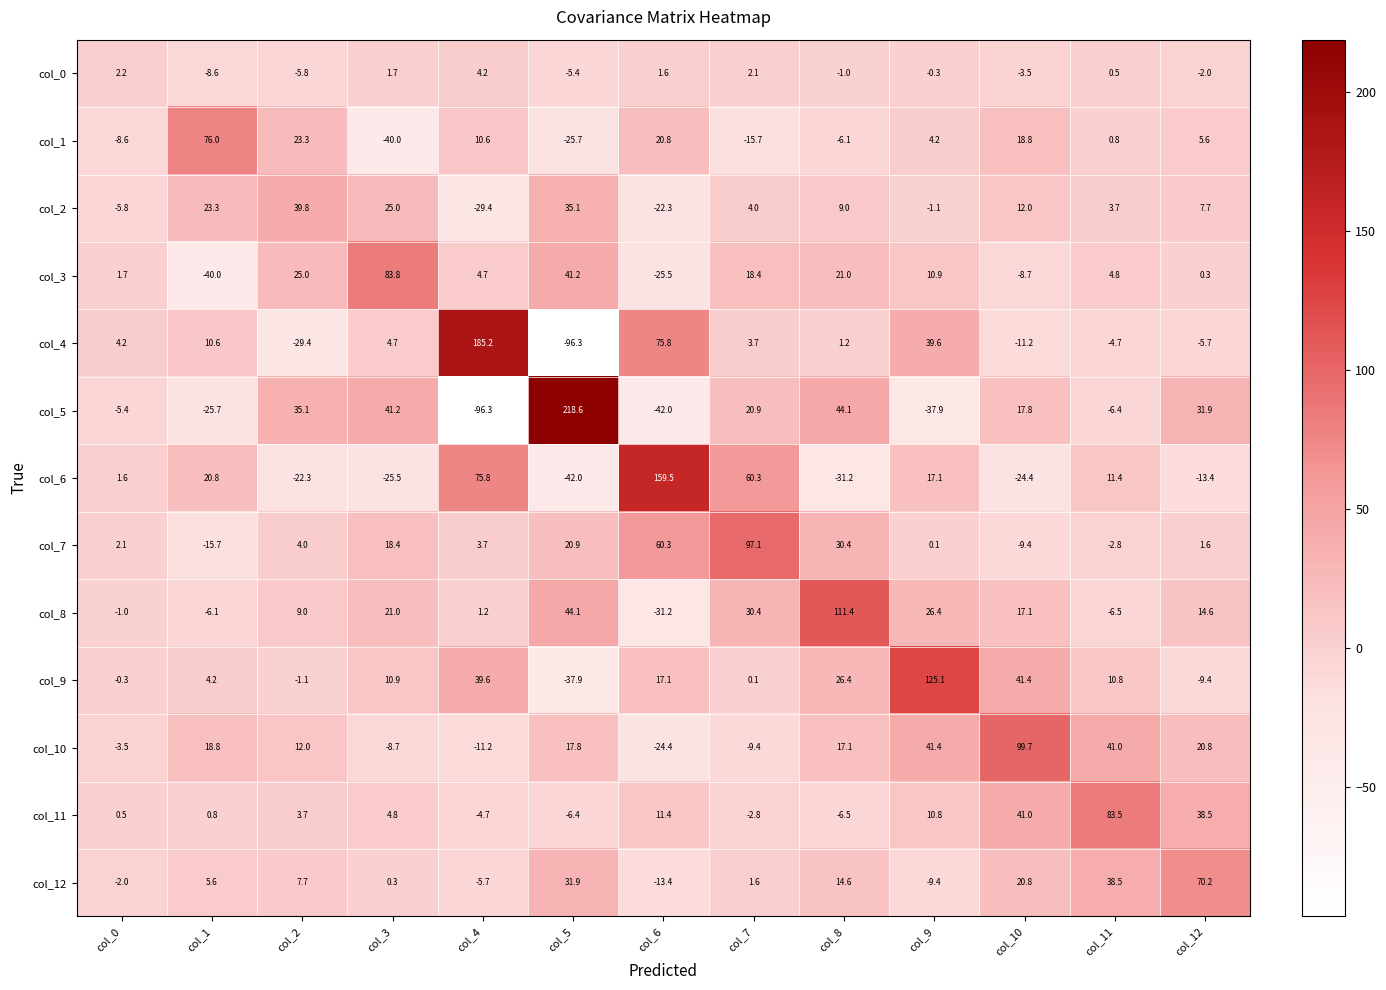

List the series in order of their peak value, lowest first.

col_0, col_2, col_12, col_1, col_11, col_3, col_7, col_10, col_8, col_9, col_6, col_4, col_5